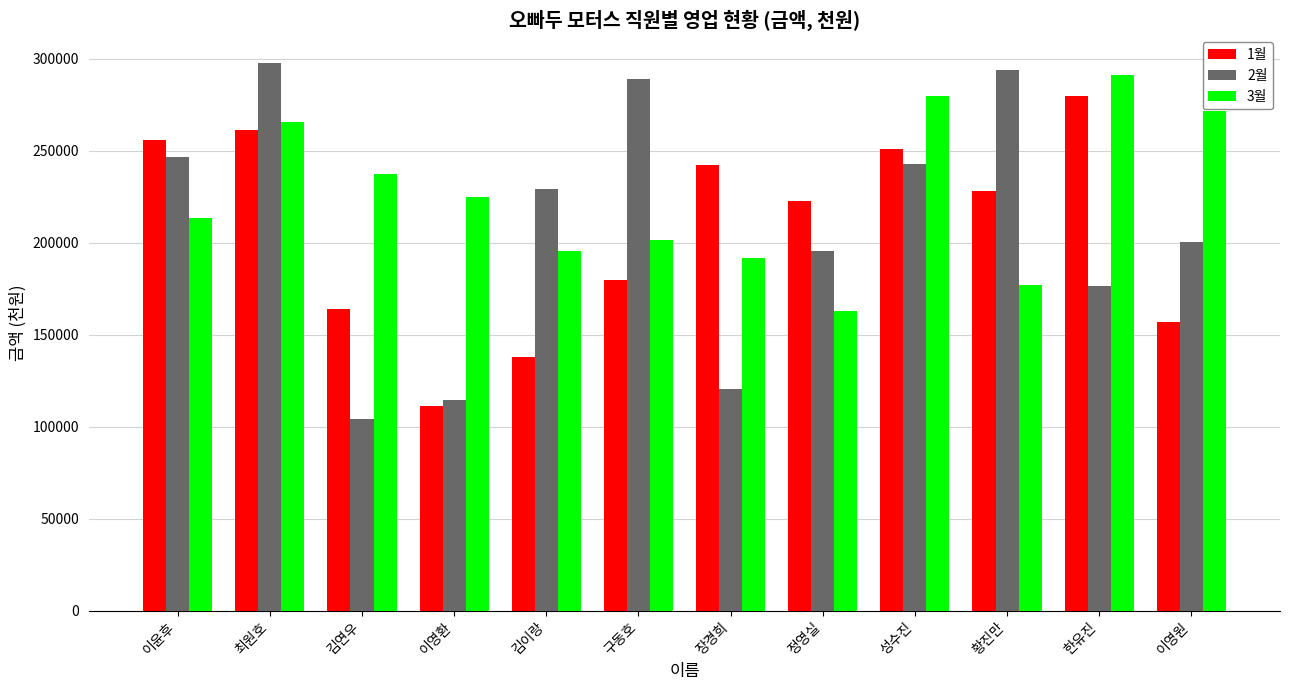

At 이영환, list the series in order from smallest to largest.

1월, 2월, 3월